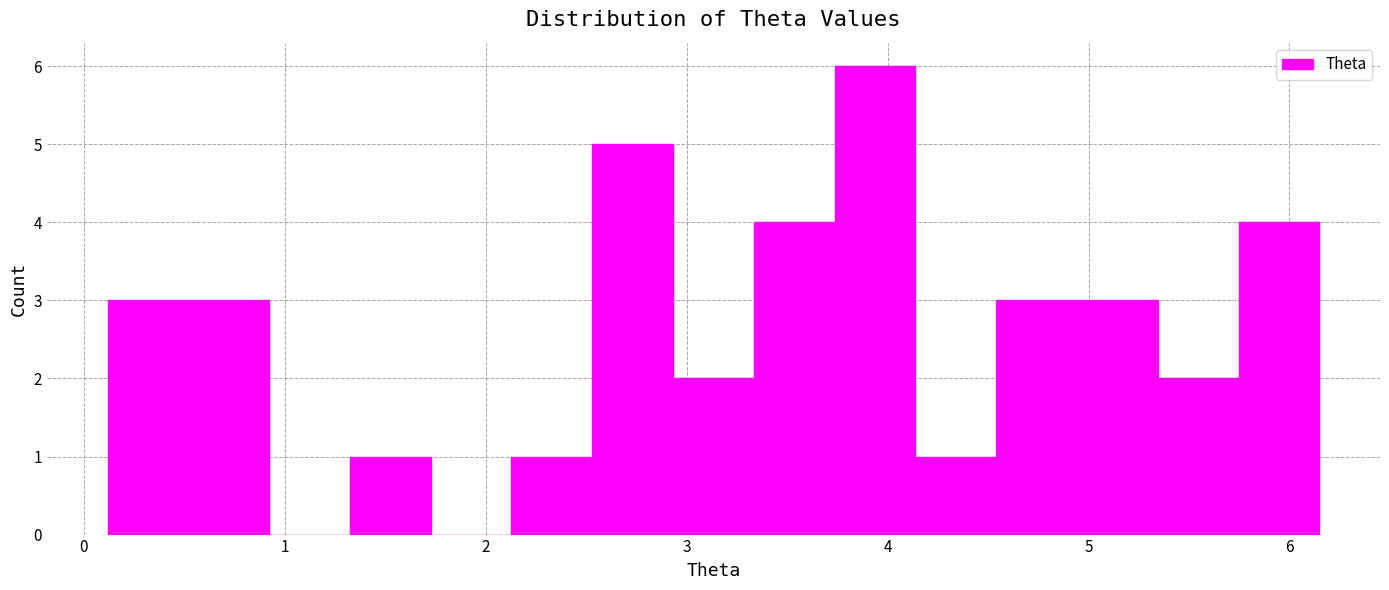

Reading left to right, list every bar in this chart as the range it spans on the x-axis followed by its height. Neither the bar edges nor the heights are printed on the chart, so give them approximately, as read against the axes.

0.1 to 0.5: 3
0.5 to 0.9: 3
0.9 to 1.3: 0
1.3 to 1.7: 1
1.7 to 2.1: 0
2.1 to 2.5: 1
2.5 to 2.9: 5
2.9 to 3.3: 2
3.3 to 3.7: 4
3.7 to 4.1: 6
4.1 to 4.5: 1
4.5 to 4.9: 3
4.9 to 5.3: 3
5.3 to 5.7: 2
5.7 to 6.1: 4